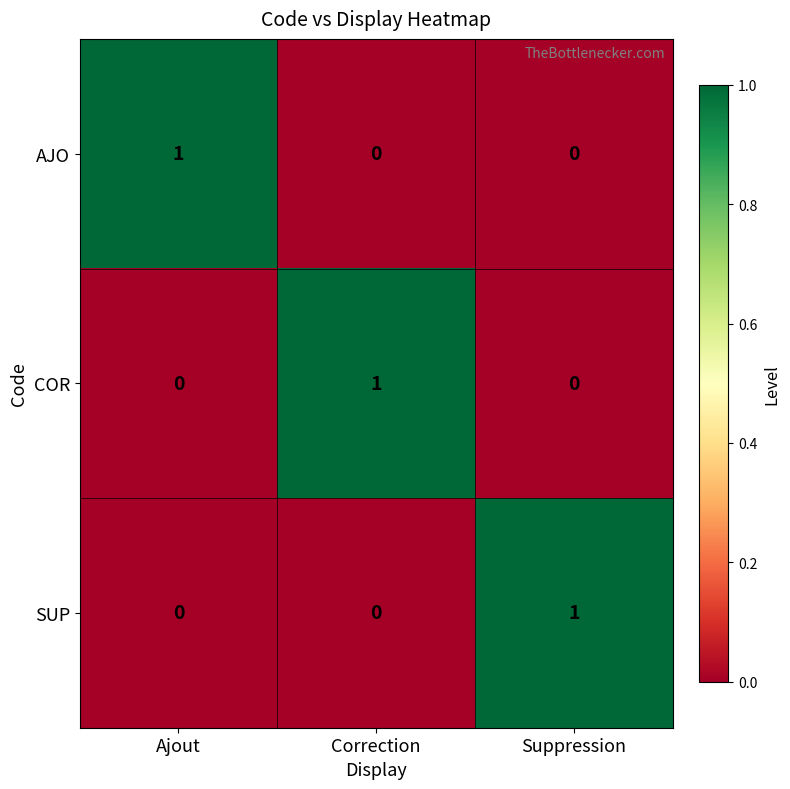

Count the number of categories in the chart.

3